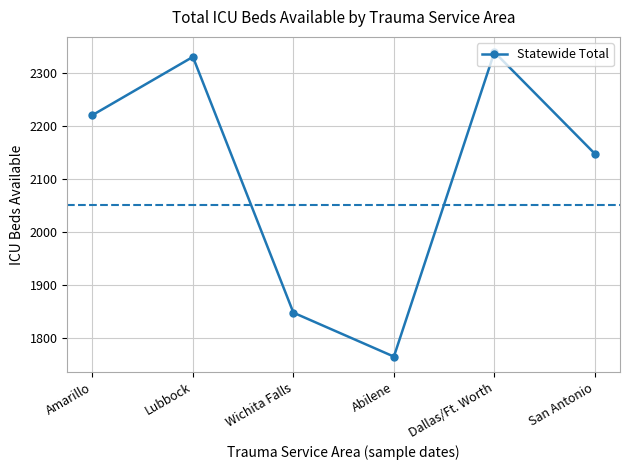

Reading right to left, transcribe all the data shown in this chart.

2147	2339	1764	1847	2330	2220